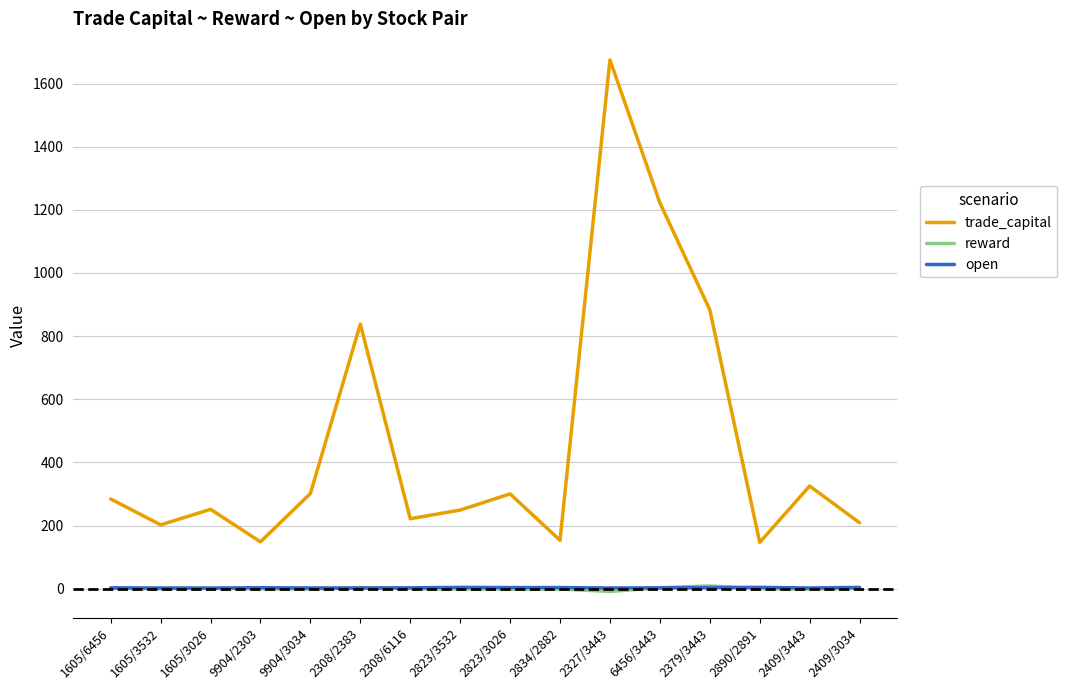

Which category has the highest value across all series?

2327/3443